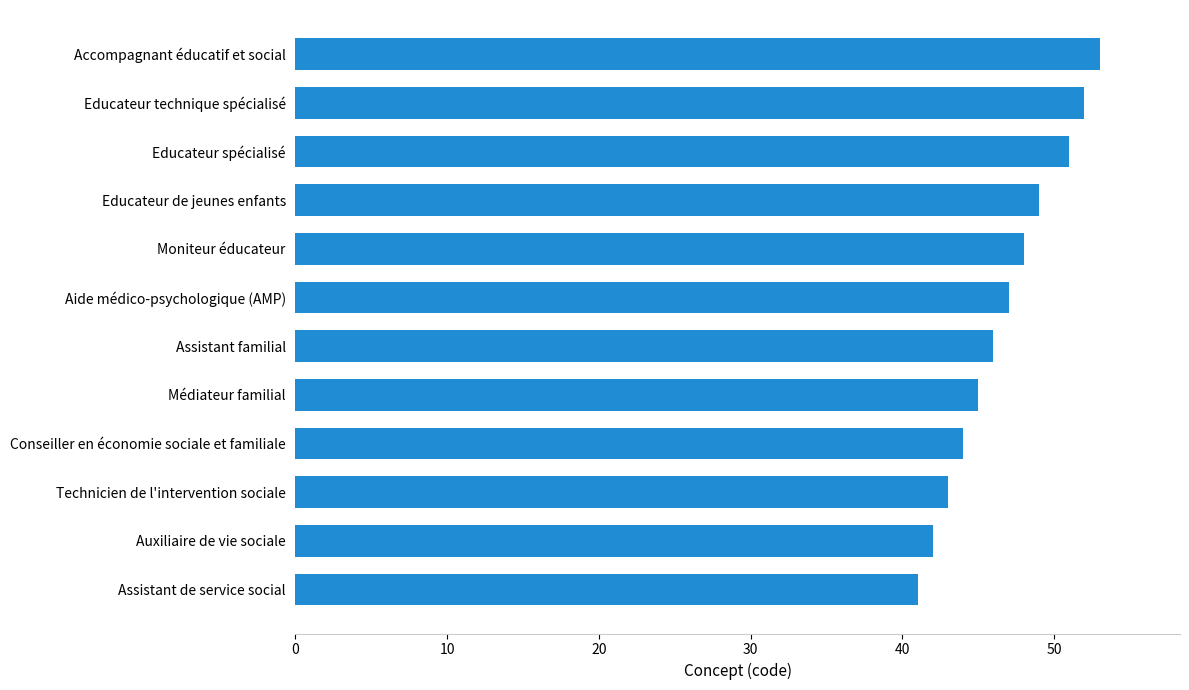

Does the chart contain stacked bars?

No